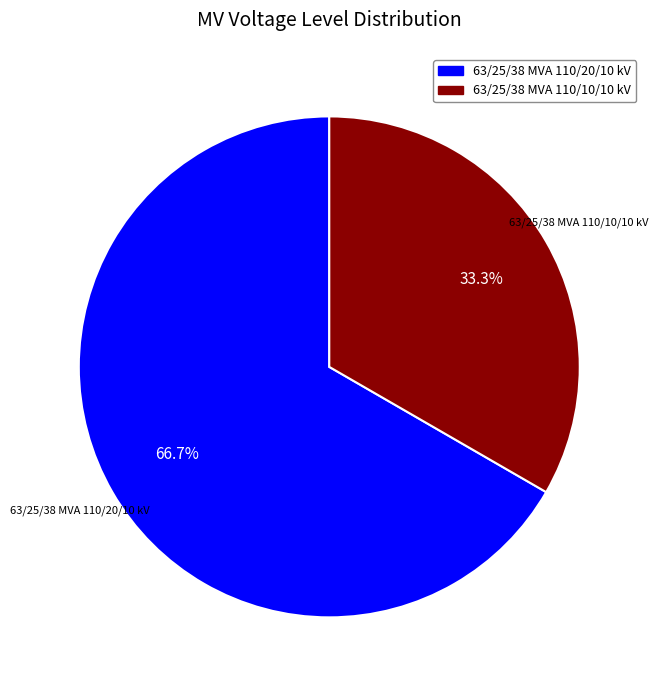

To the nearest percent, what is the difference between the largest and smallest slice percentages?

33%